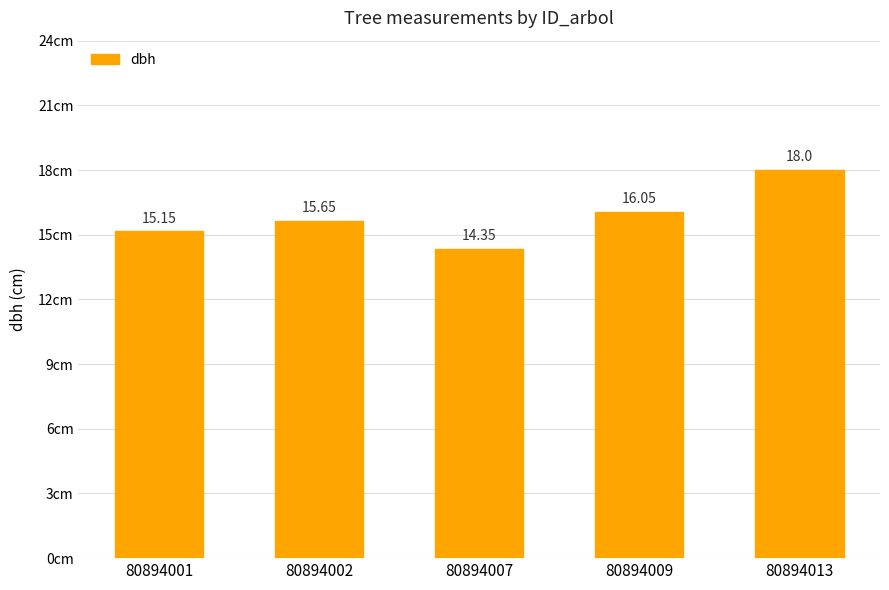

Rank the categories by value from highest to lowest.

80894013, 80894009, 80894002, 80894001, 80894007